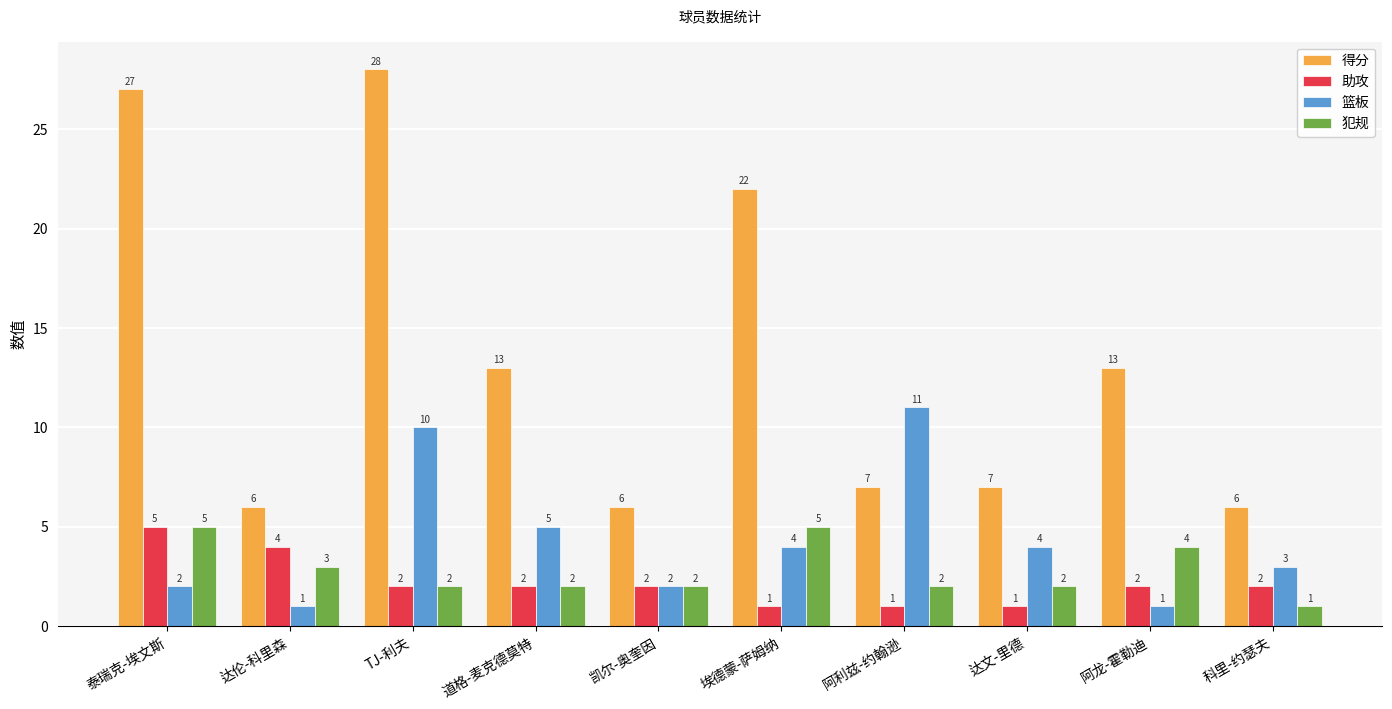

What is the average value of the 篮板 series?

4